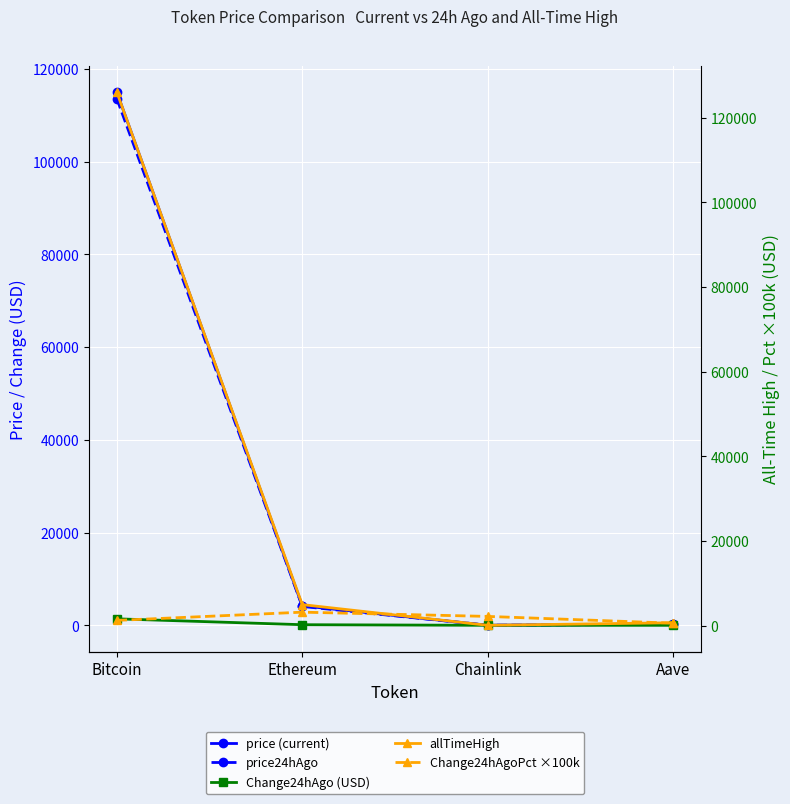

How many distinct data groups are displayed?

5